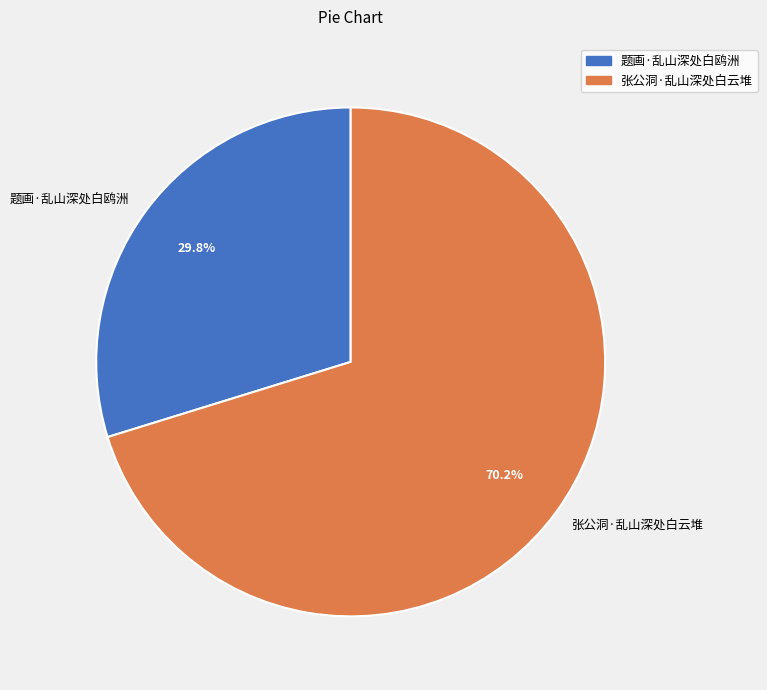

What is the ratio of the value at 题画·乱山深处白鸥洲 to the value at 张公洞·乱山深处白云堆?

0.4